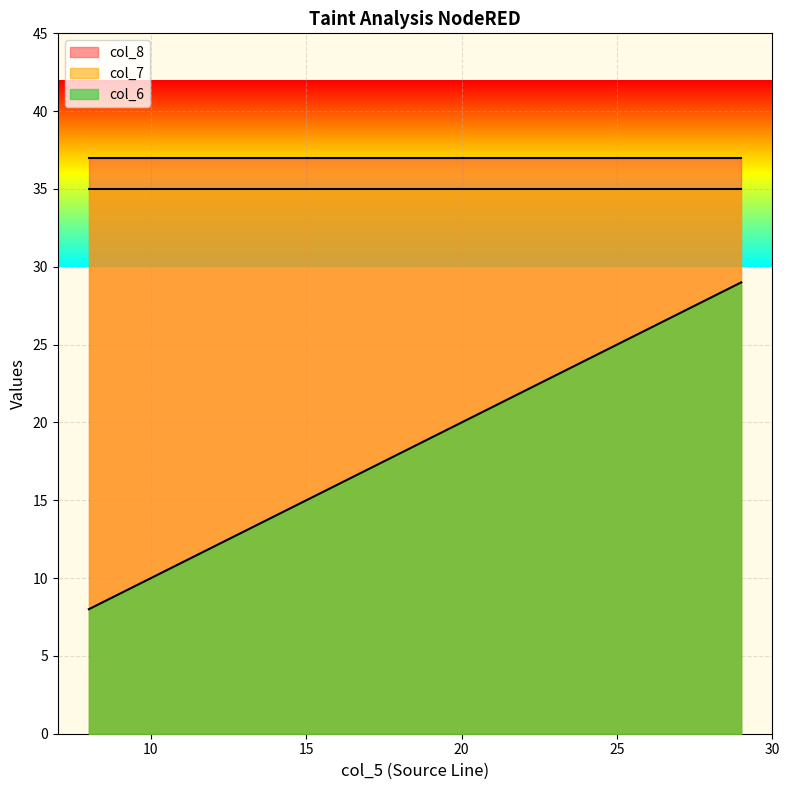

What is the average value of the col_7 series?

35